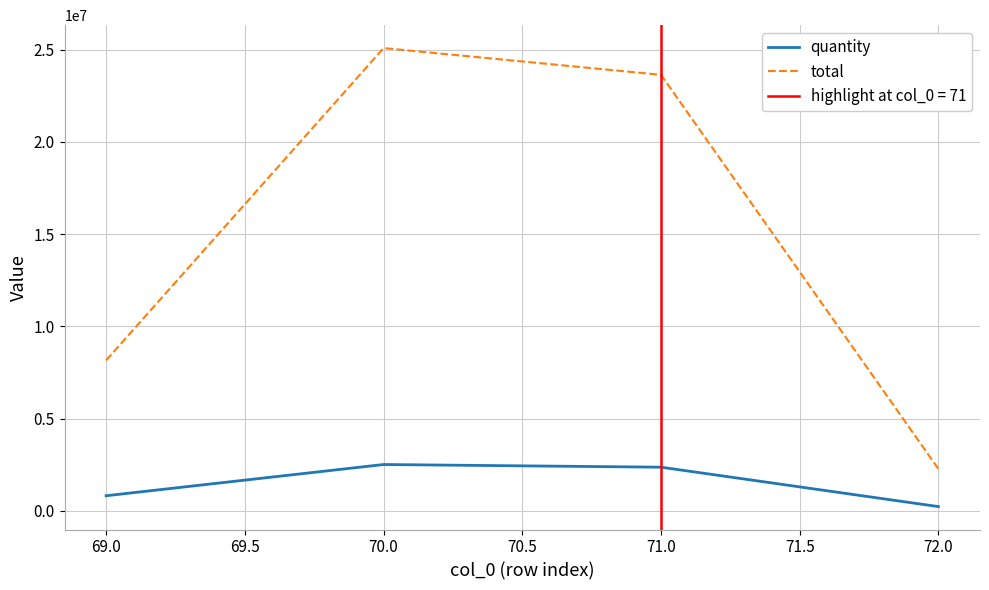

The total series shows 978293 at 70.0. True or false?

False